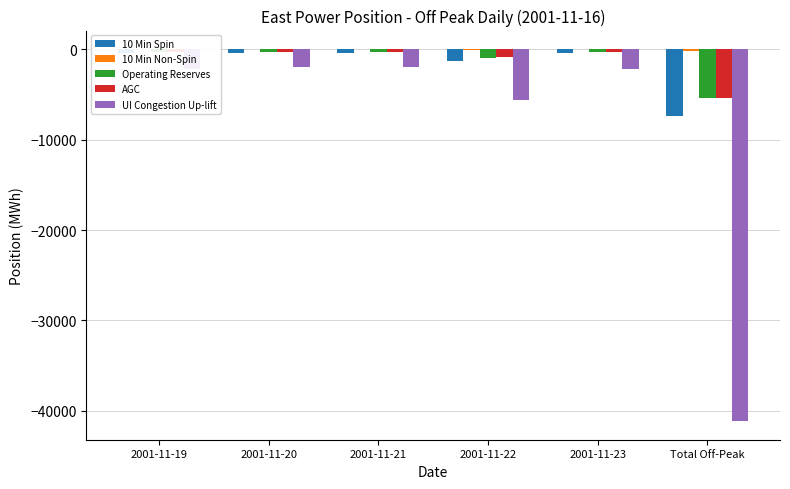

How many groups of bars are there?

6